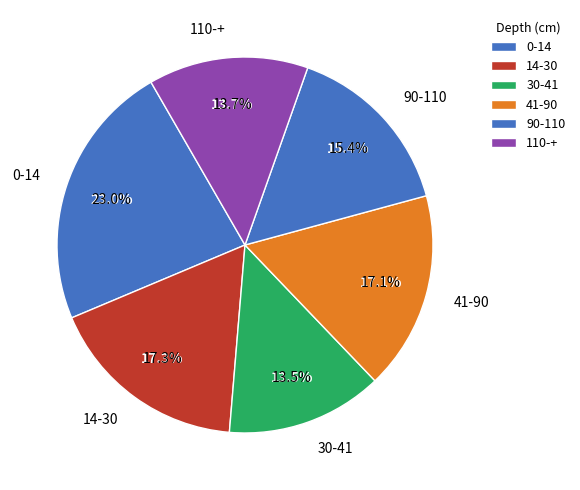

What is the smallest slice in the pie chart?

30-41